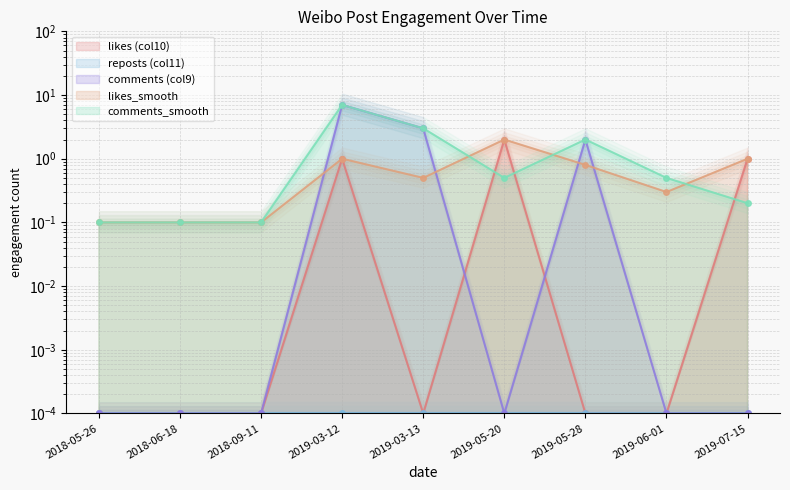

Reading left to right, transcribe all the data shown in this chart.

likes (col10): 0.0	0.0	0.0	1.0	0.0	2.0	0.0	0.0	1.0
comments (col9): 0.0	0.0	0.0	7.0	3.0	0.0	2.0	0.0	0.0
likes_smooth: 0.1	0.1	0.1	1.0	0.5	2.0	0.8	0.3	1.0
comments_smooth: 0.1	0.1	0.1	7.0	3.0	0.5	2.0	0.5	0.2